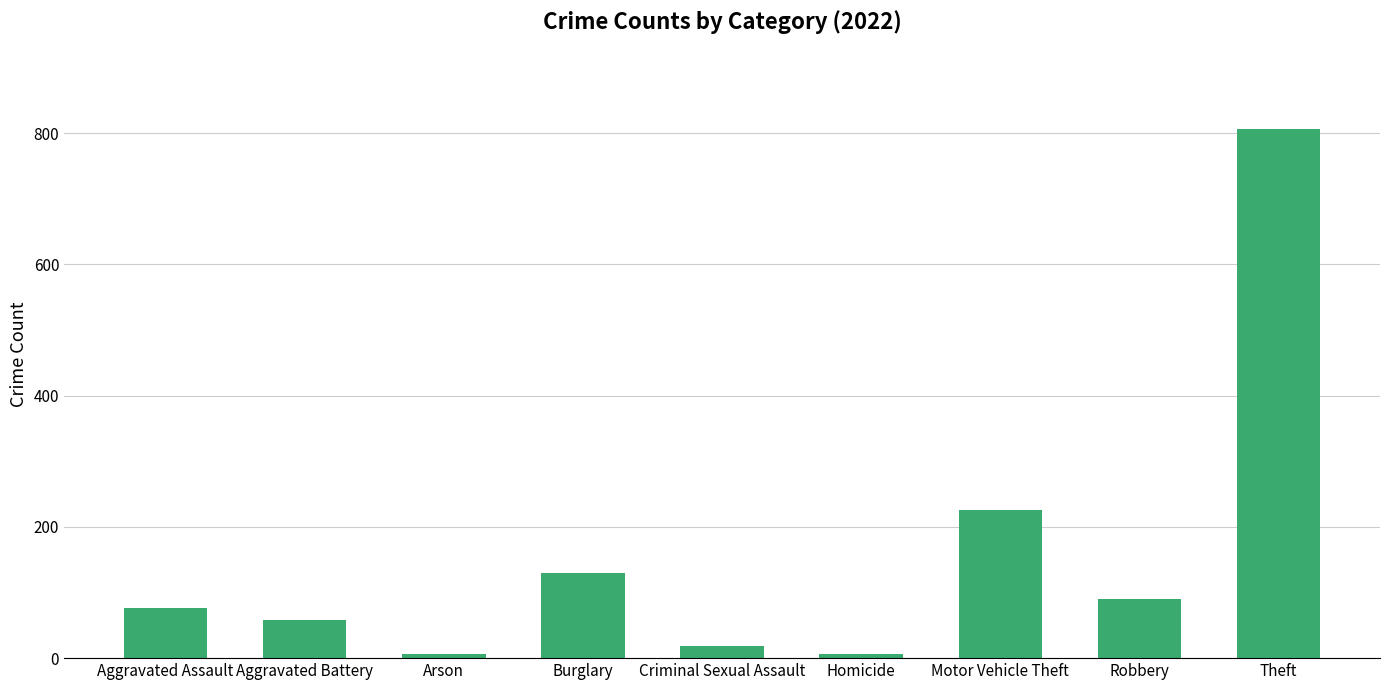

What position from the right is Robbery?

2